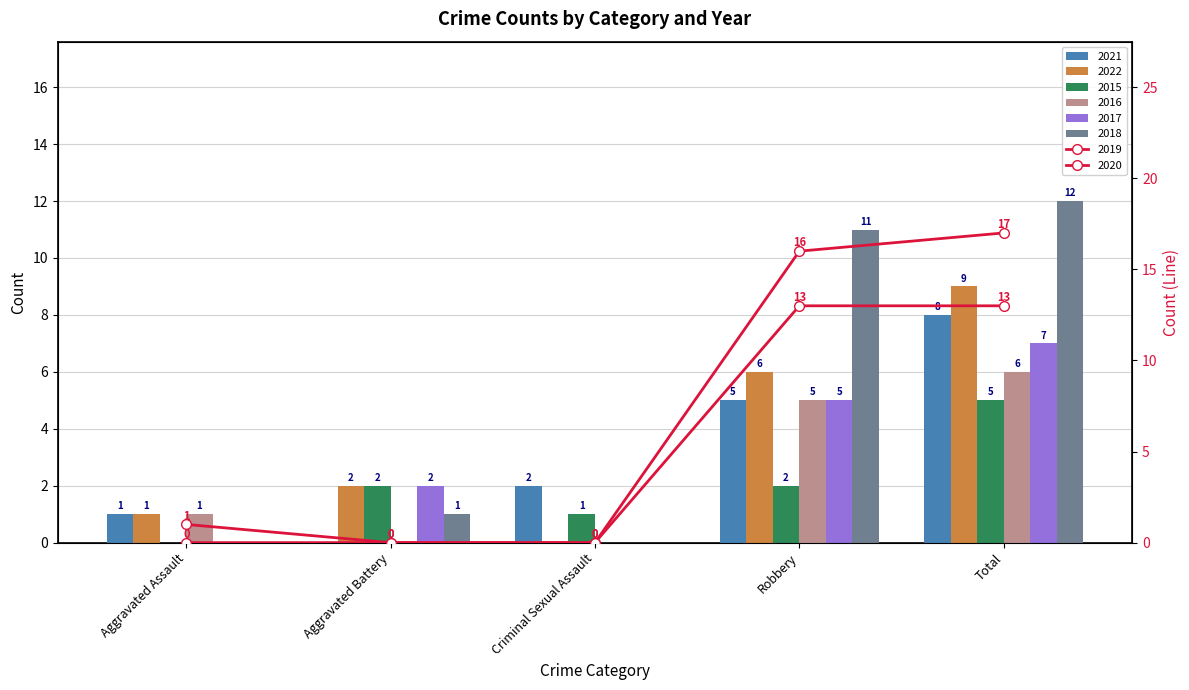

Read the 2016 value at Total.

6